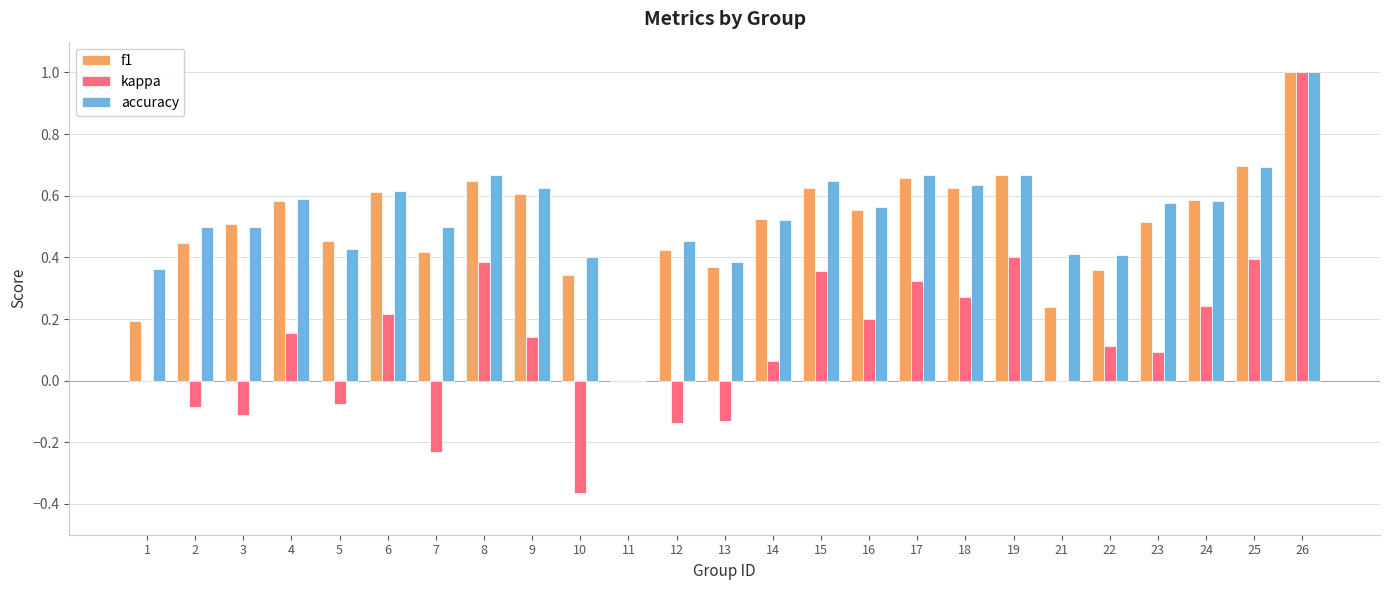

What is the sum of all accuracy values?

13.4